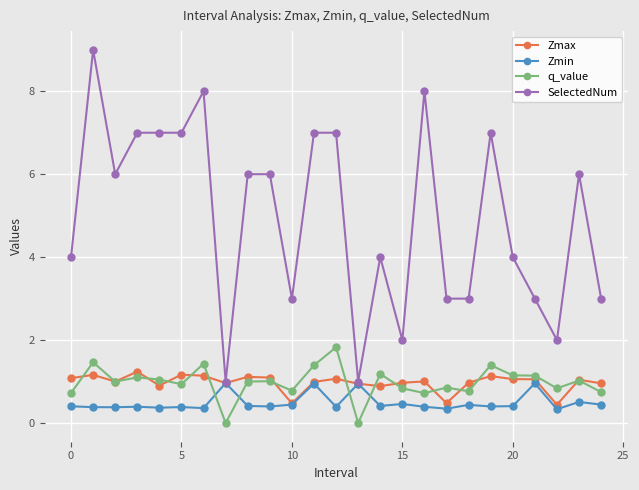

True or false: q_value and SelectedNum intersect in this chart.

False